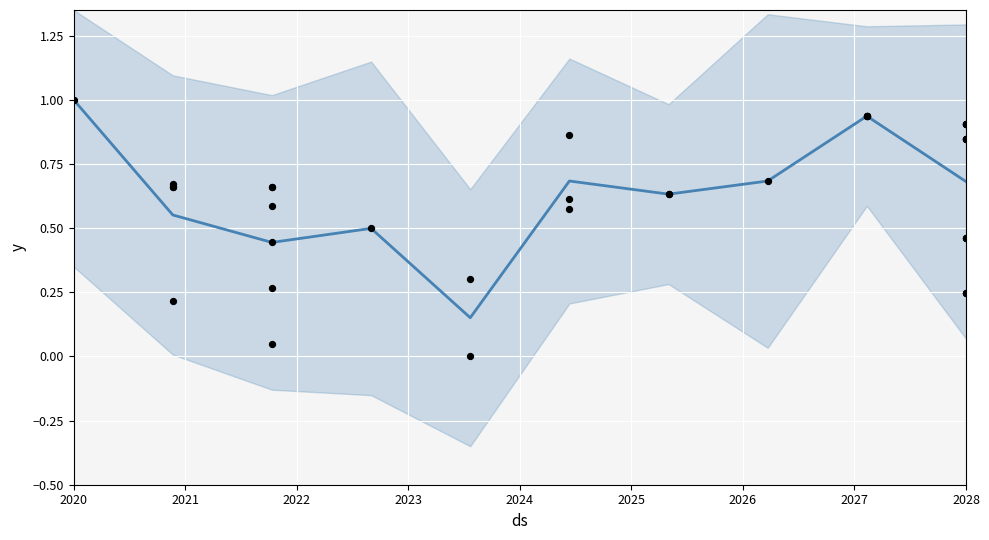

What is the change in value from 2021 to 2022?

-0.1